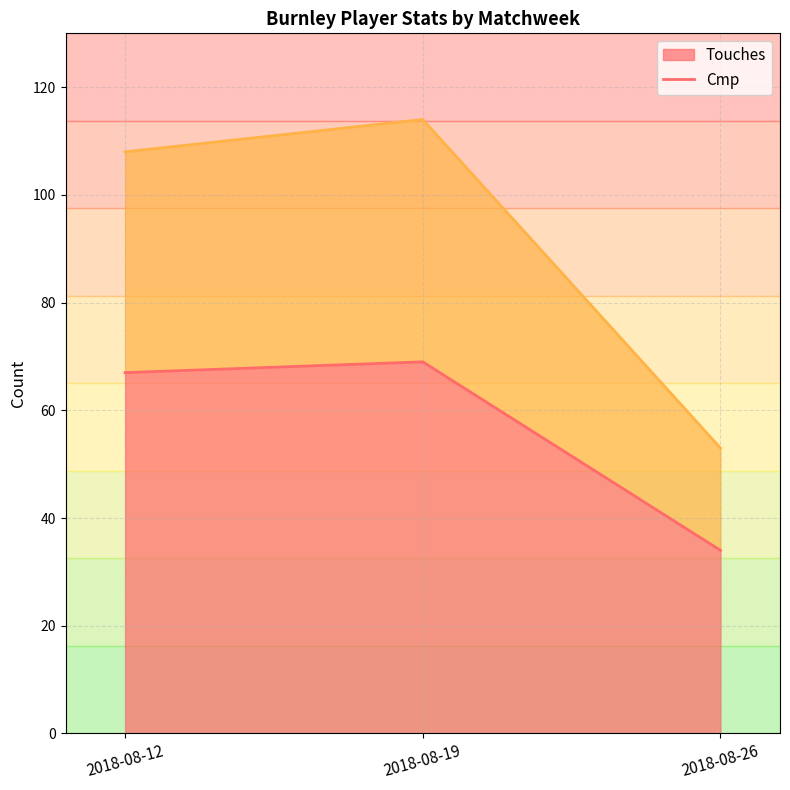

List the labels in order of Touches value, smallest first.

2018-08-26, 2018-08-12, 2018-08-19